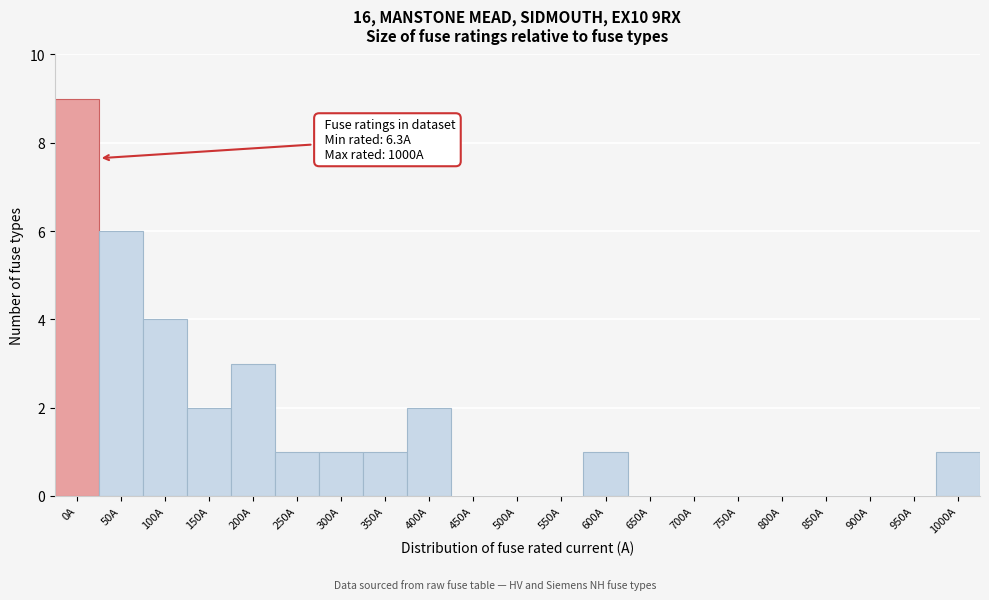

Reading left to right, transcribe all the data shown in this chart.

0A=9	50A=6	100A=4	150A=2	200A=3	250A=1	300A=1	350A=1	400A=2	450A=0	500A=0	550A=0	600A=1	650A=0	700A=0	750A=0	800A=0	850A=0	900A=0	950A=0	1000A=1